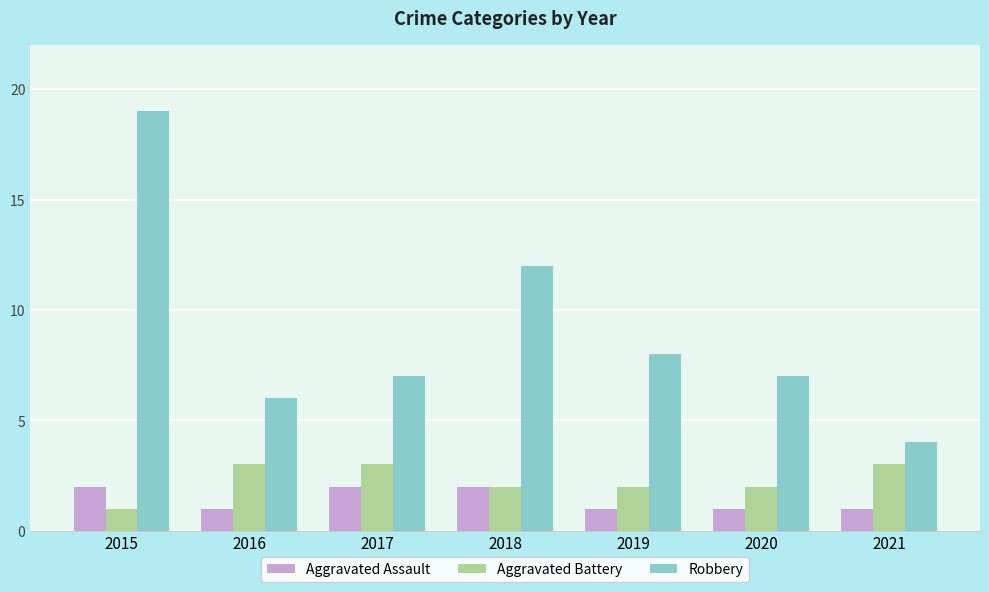

What is the approximate value of Robbery at 2016?

6